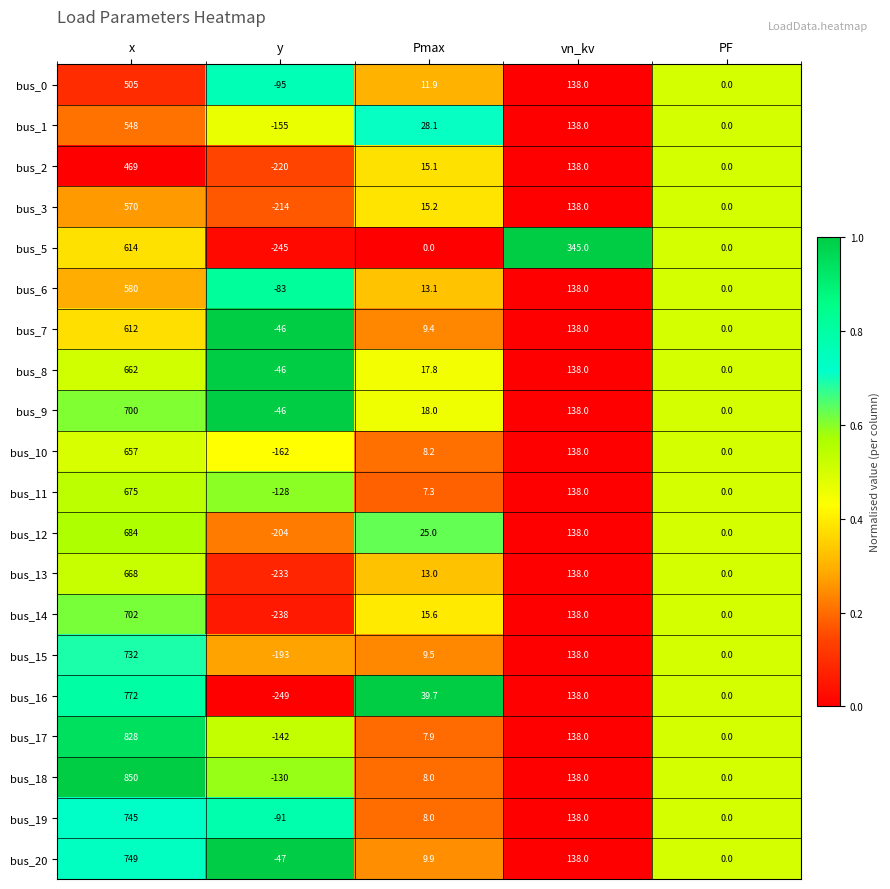

What value does the bus_19 series have at y?

-91.0